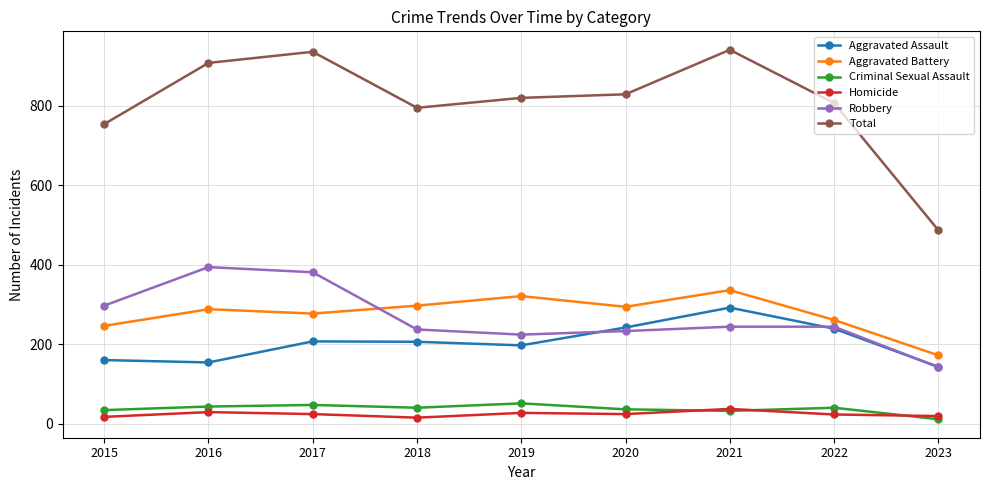

At which label does Robbery first exceed 244?

2015